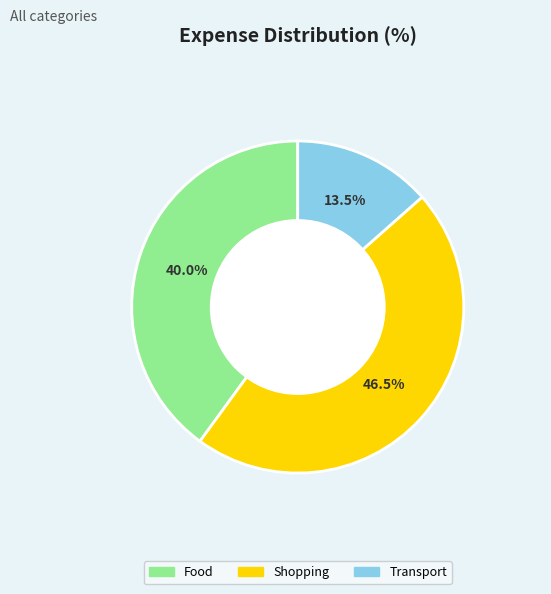

What portion of the pie excludes Food?

60.0%